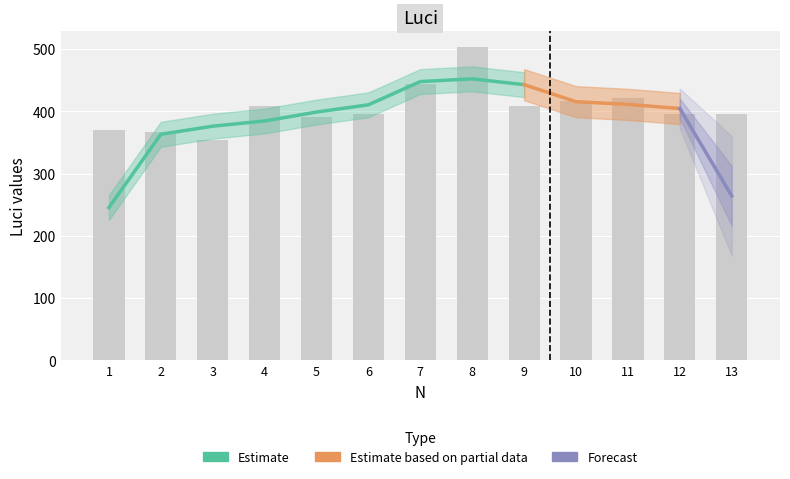

What is the ratio of the value at 12 to the value at 2?

1.1